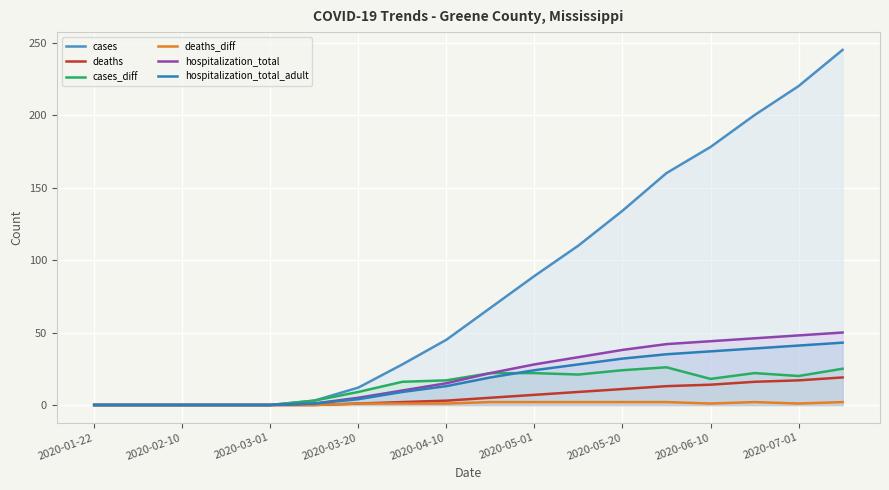

At 2020-06-10, list the series in order from largest to smallest.

cases, hospitalization_total, hospitalization_total_adult, cases_diff, deaths, deaths_diff